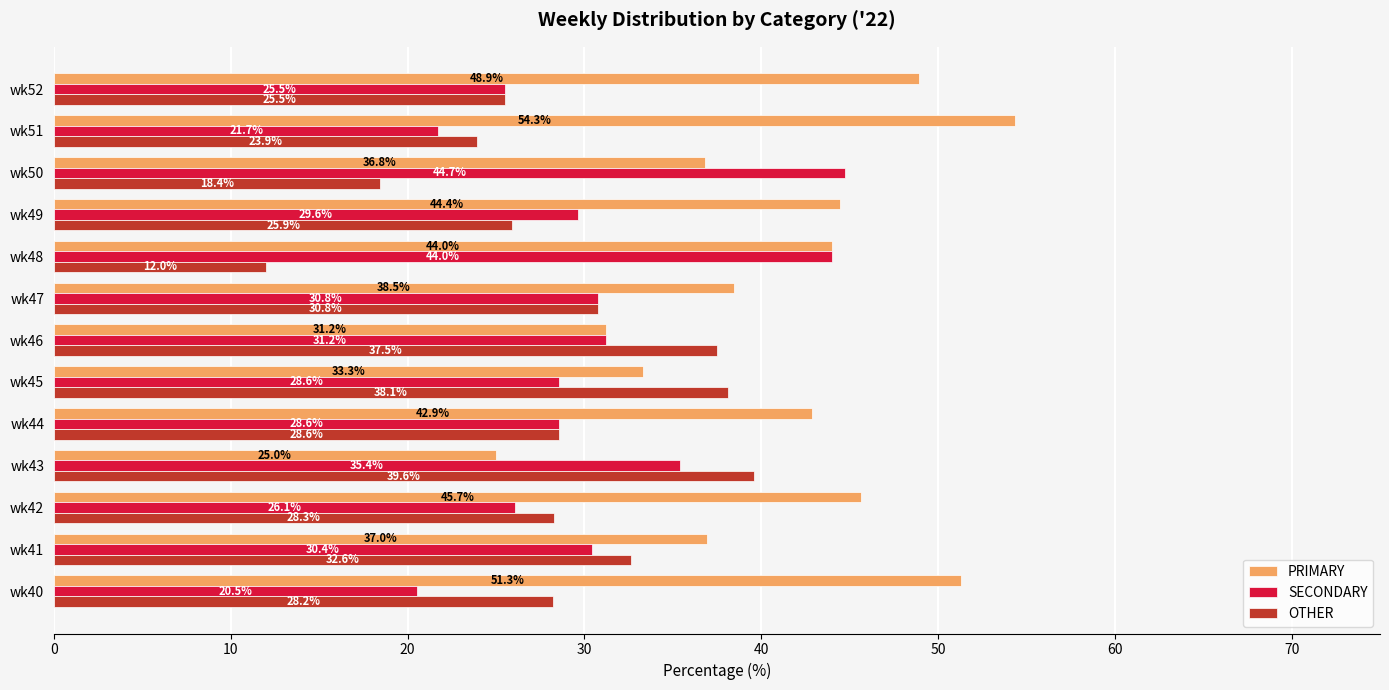

At how many categories does at least one series exceed 45?

4